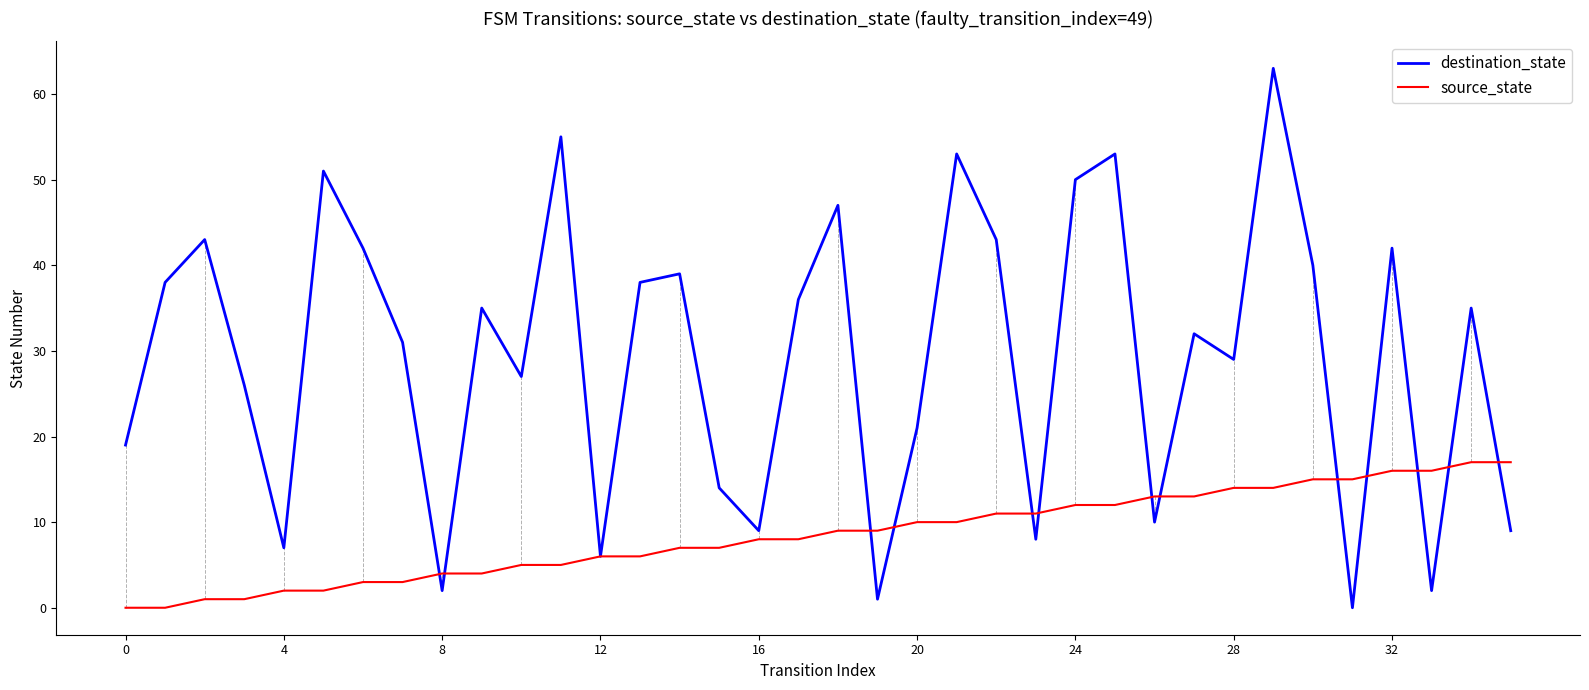

Reading right to left, list all the values displayed in this chart.

destination_state: 9	35	2	42	0	40	63	29	32	10	53	50	8	43	53	21	1	47	36	9	14	39	38	6	55	27	35	2	31	42	51	7	26	43	38	19
source_state: 17	17	16	16	15	15	14	14	13	13	12	12	11	11	10	10	9	9	8	8	7	7	6	6	5	5	4	4	3	3	2	2	1	1	0	0